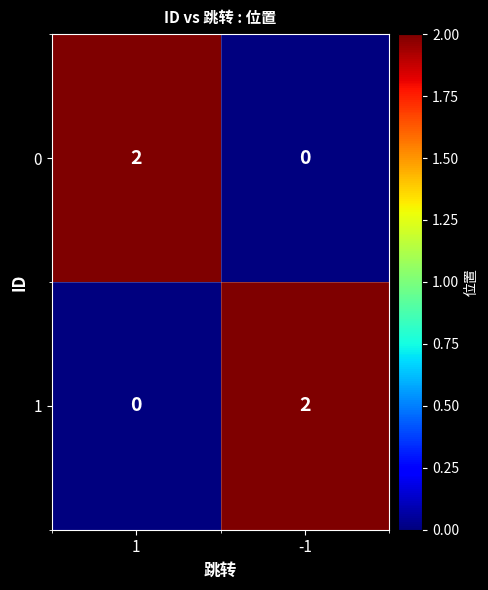

List the labels in order of 1 value, largest first.

-1, 1